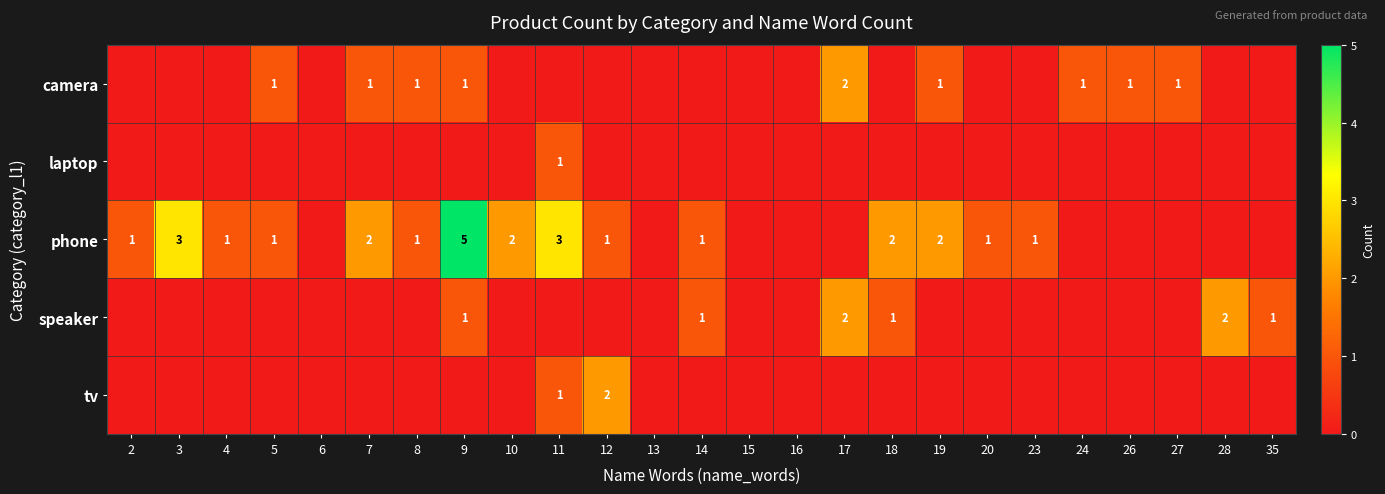

What is the sum of all tv values?

3